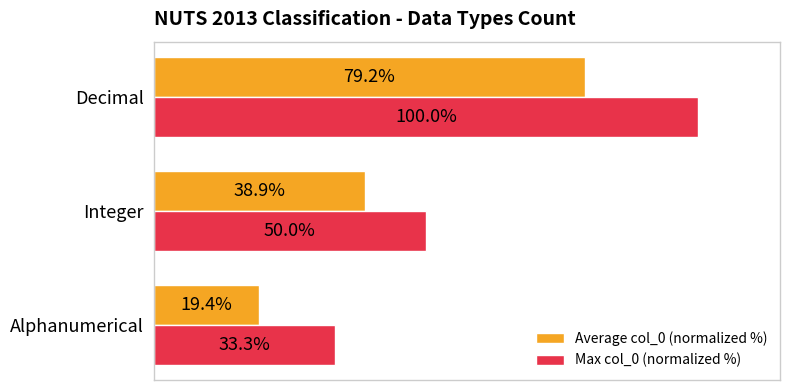

Rank the series by their maximum value, from highest to lowest.

Max col_0 (normalized %), Average col_0 (normalized %)